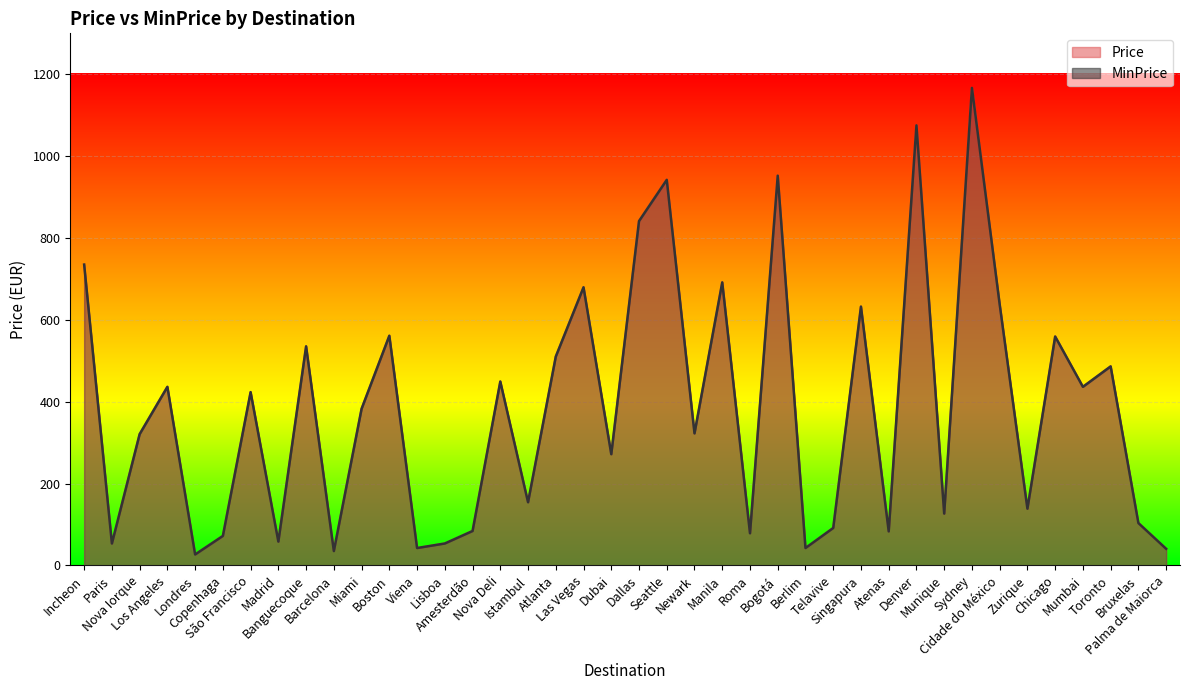

At which category is the sum across all series the highest?

Sydney